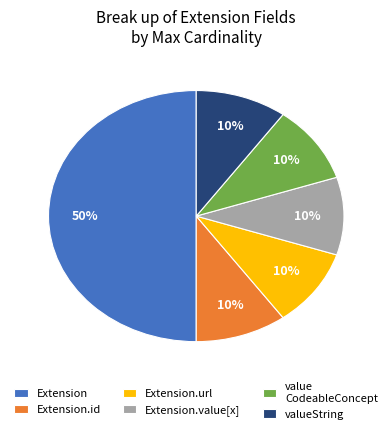

Do Extension.value[x] and valueString together represent more than half of the pie?

No